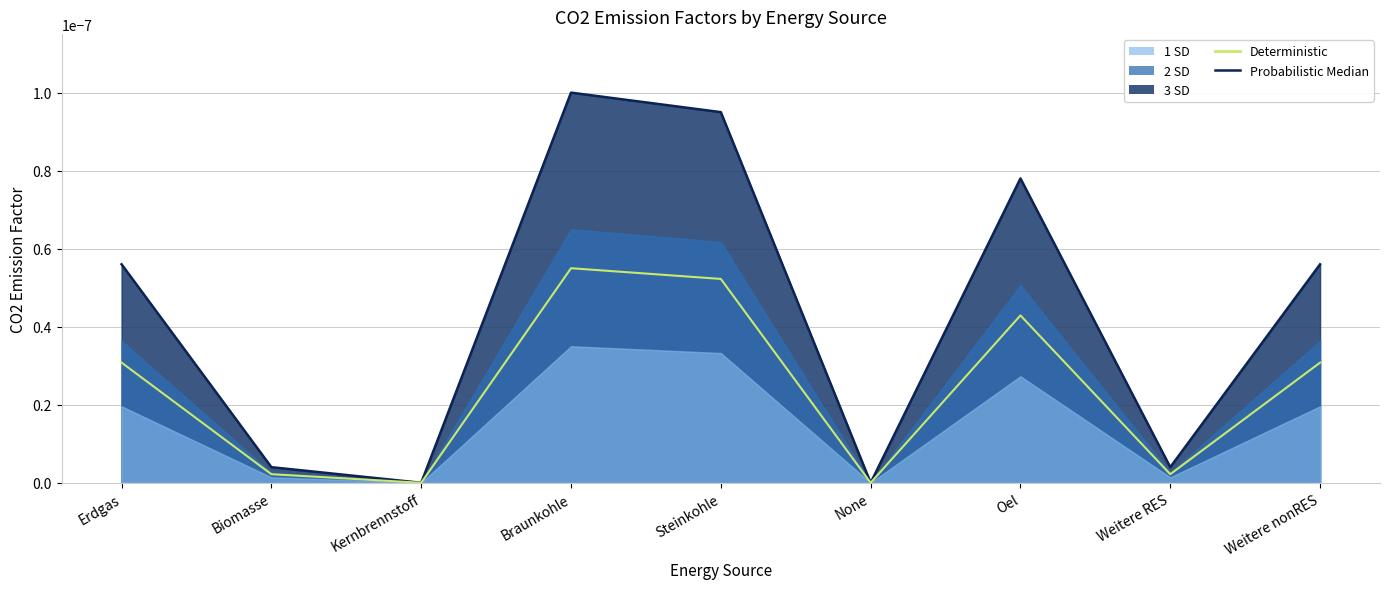

Between Biomasse and Kernbrennstoff, which is larger?

Biomasse